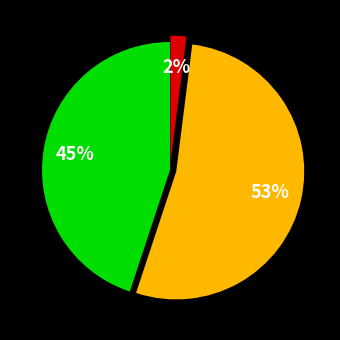

Is there any slice that represents more than half of the pie?

Yes